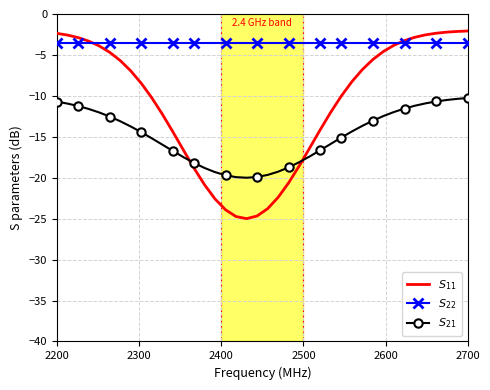

What is the greatest value displayed?

-2.1